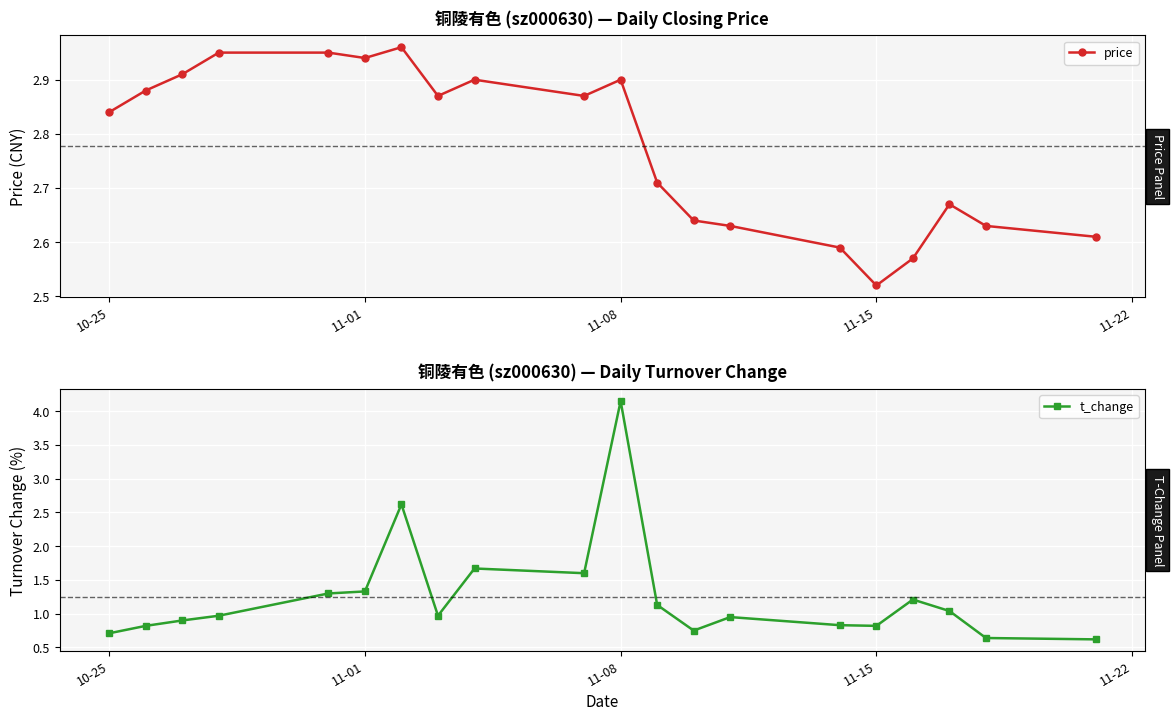

What is the difference between the maximum and minimum values in the t_change series?

3.5